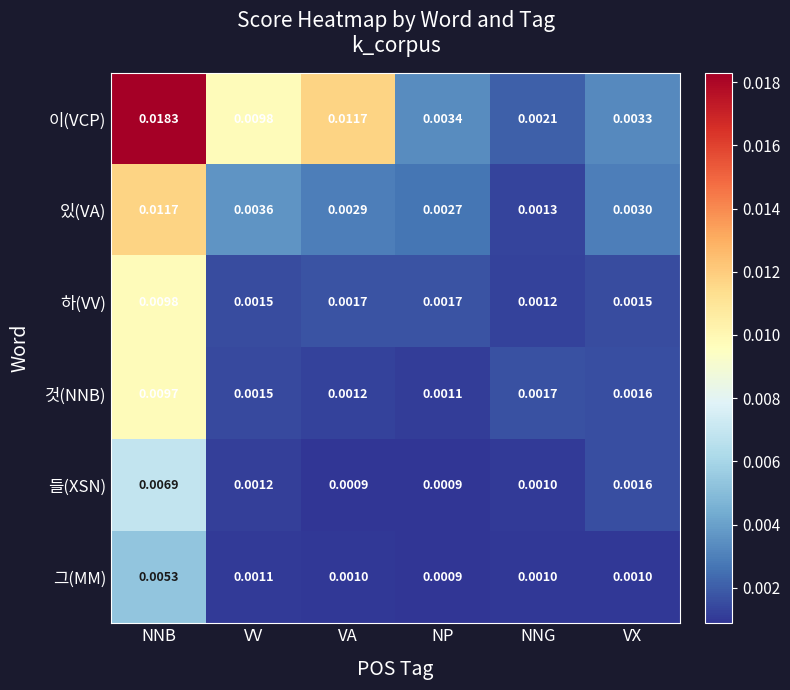

Which series has the largest total across all categories?

이(VCP)